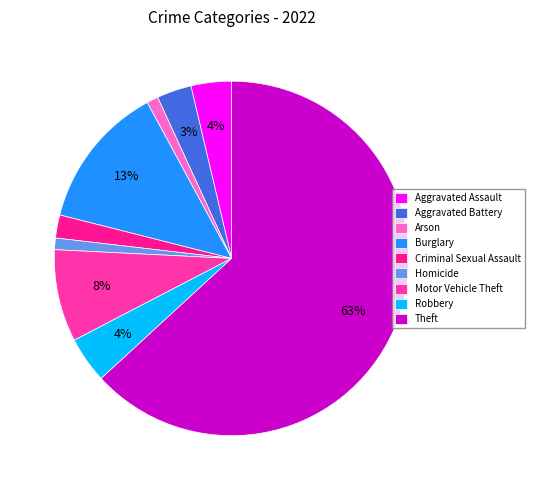

True or false: Aggravated Assault accounts for 4% of the total.

True